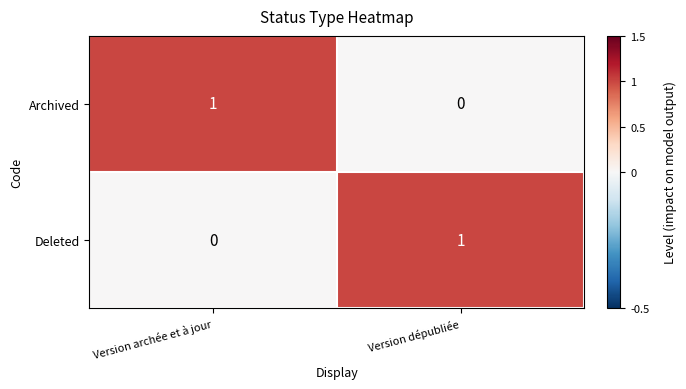

Rank the series at Version archée et à jour from lowest to highest value.

Deleted, Archived